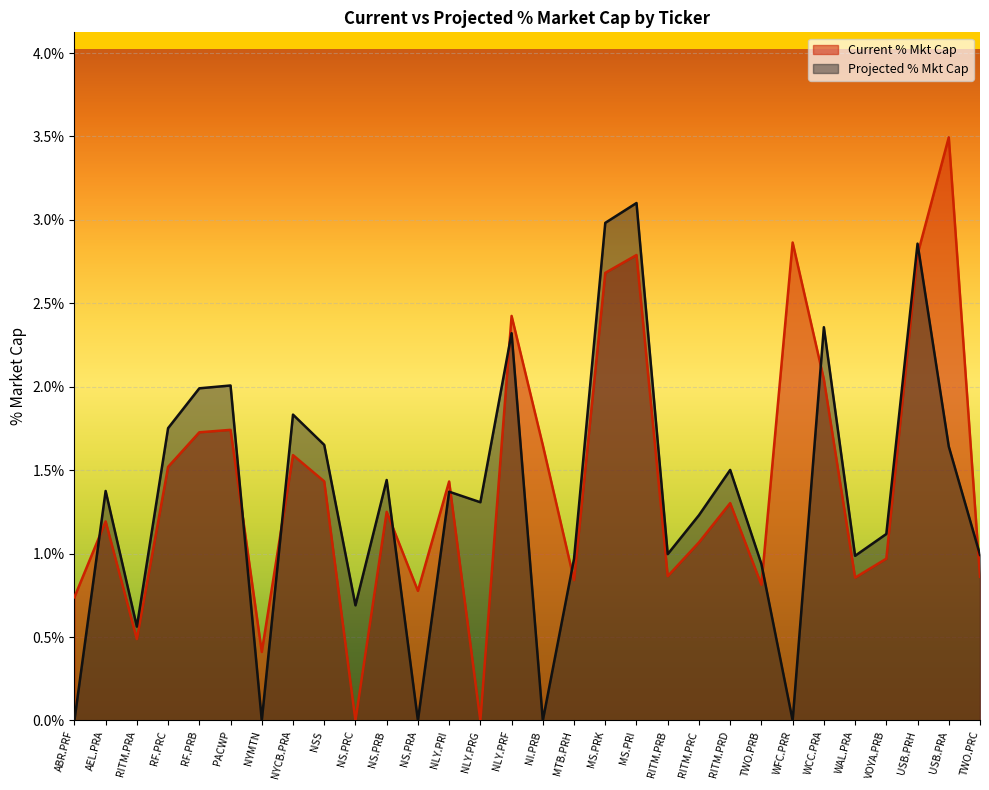

What is the sum of all Projected % Mkt Cap values?

40.0